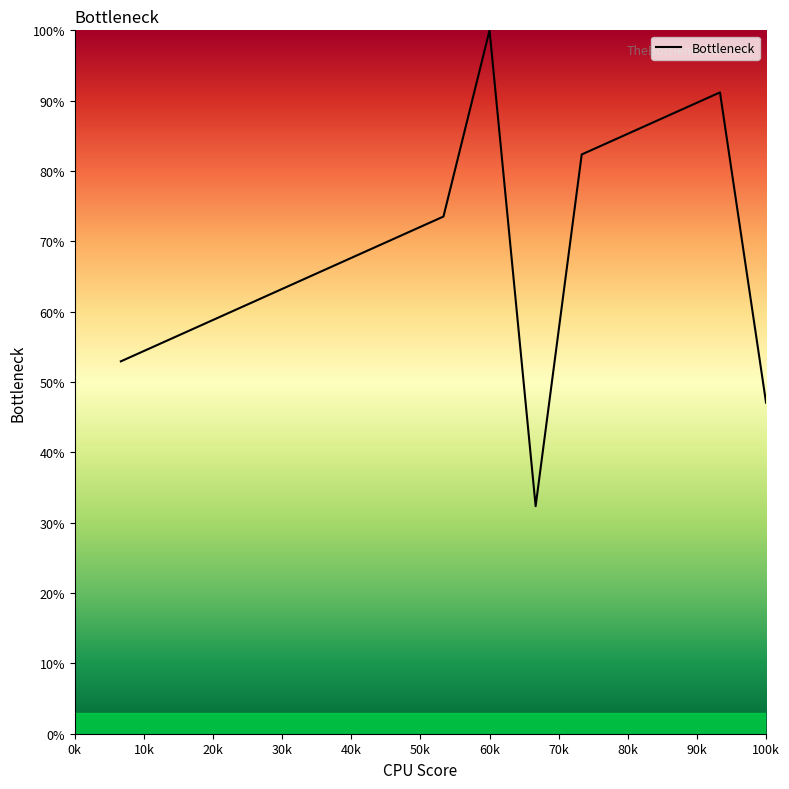

What is the minimum value shown in the chart?

32.4